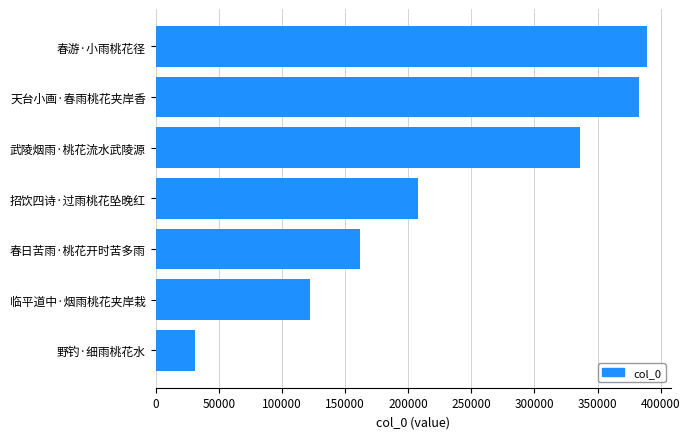

How many categories are shown in the chart?

7